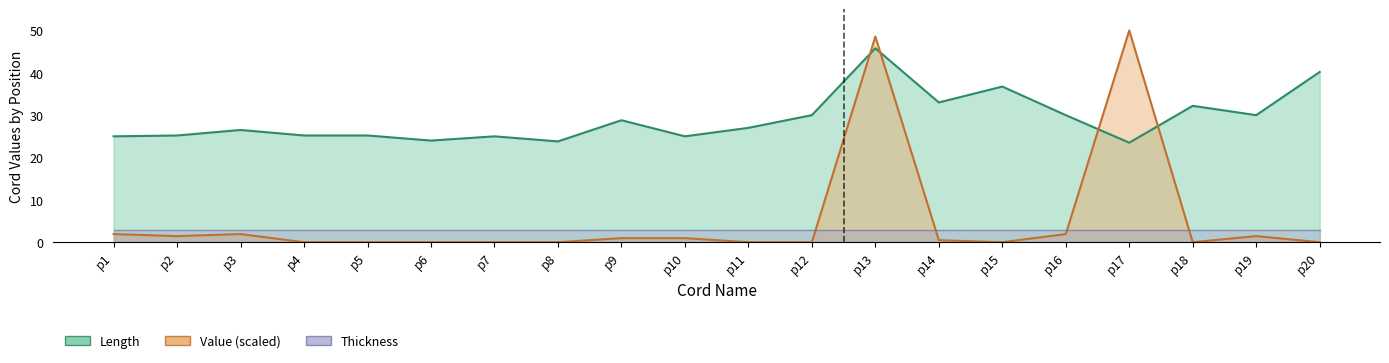

At which label does Value reach its minimum?

p4